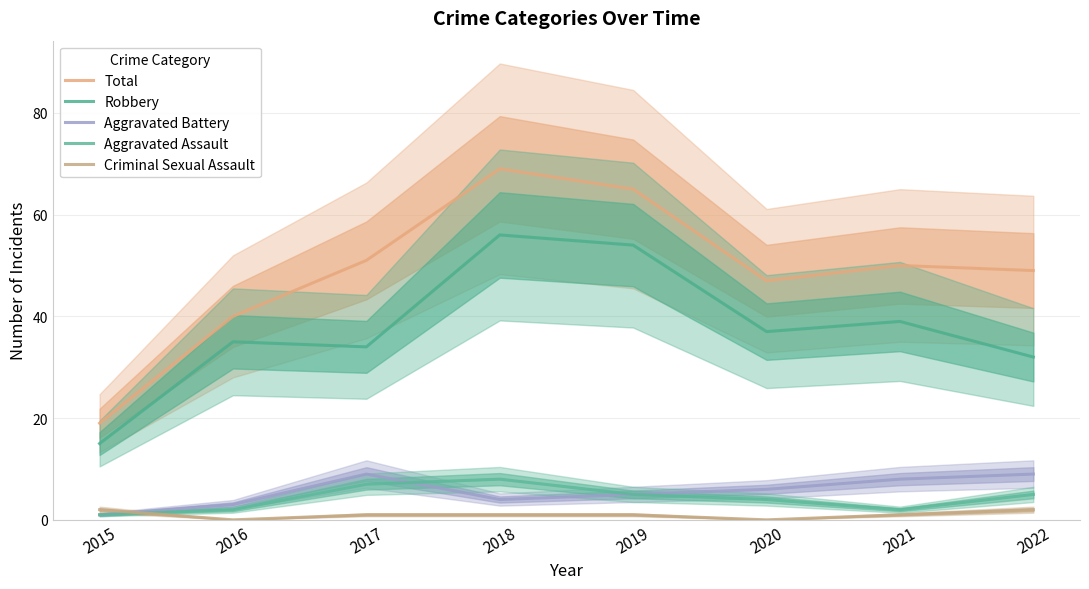

Reading right to left, list all the values displayed in this chart.

Total: 49	50	47	65	69	51	40	19
Robbery: 32	39	37	54	56	34	35	15
Aggravated Battery: 9	8	6	5	4	9	3	1
Aggravated Assault: 5	2	4	5	8	7	2	1
Criminal Sexual Assault: 2	1	0	1	1	1	0	2